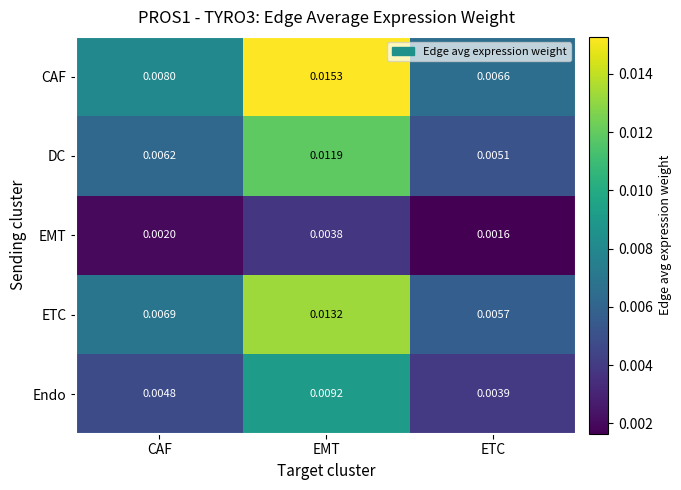

Rank the categories by Endo value from lowest to highest.

ETC, CAF, EMT